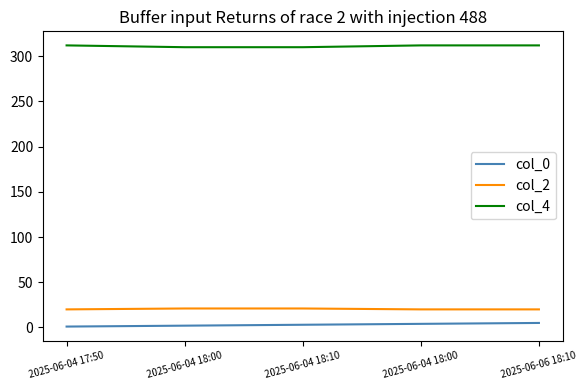

Reading right to left, list all the values displayed in this chart.

col_0: 5	4	3	2	1
col_2: 20	20	21	21	20
col_4: 312	312	310	310	312